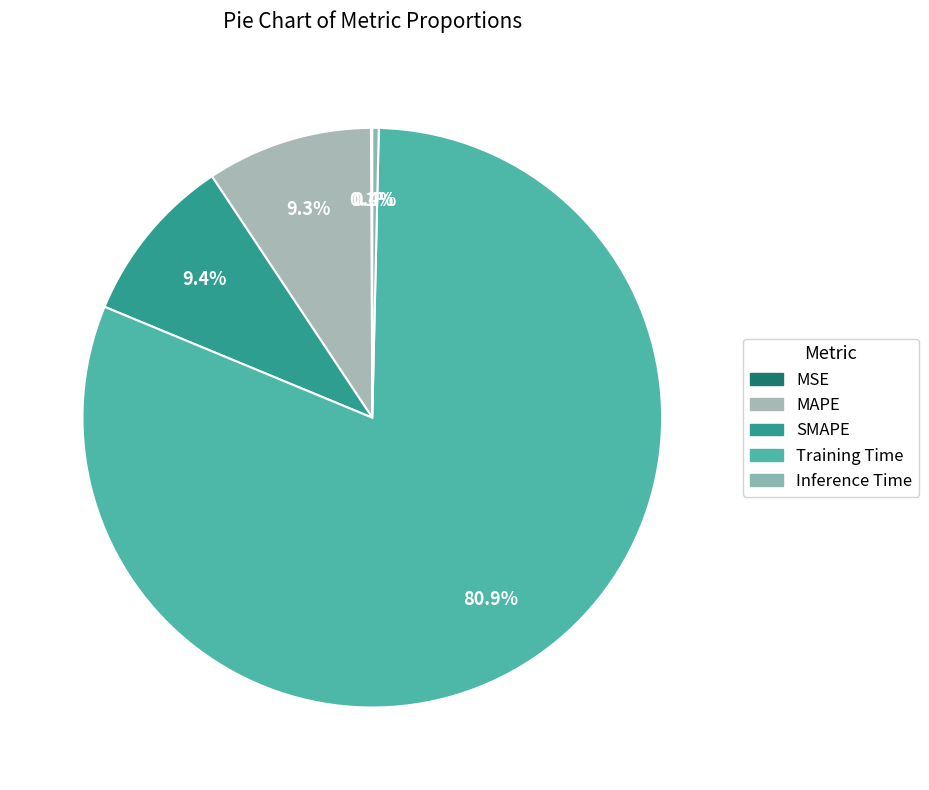

How many segments does this pie chart have?

5